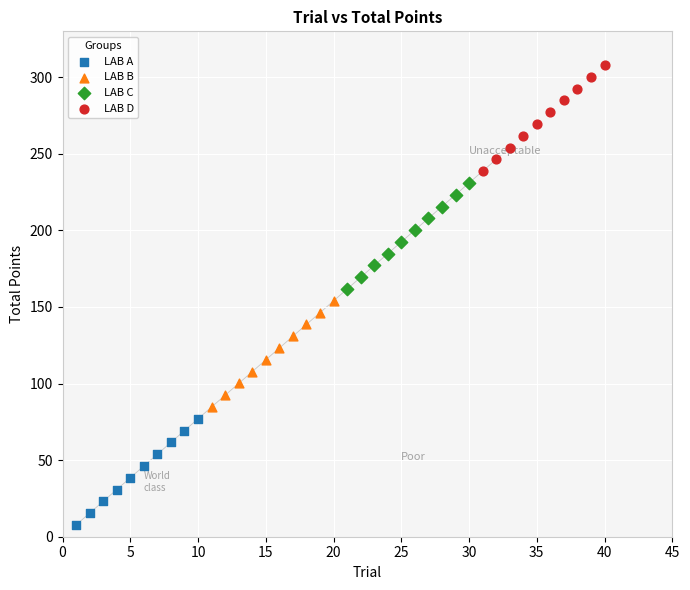

Which series reaches the minimum Y coordinate?

LAB A